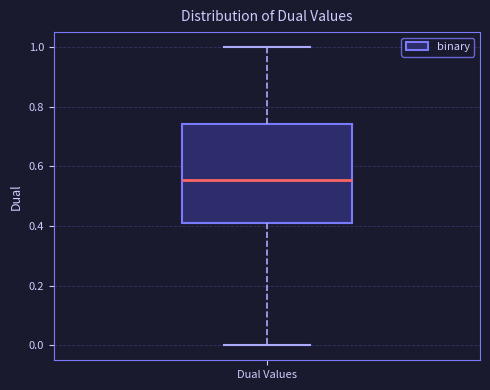

Transcribe this box plot: give where the median line is, the range the box spans, and where the two whiskers end, as read against the y-axis. The values are not printed on the chart, so give them approximately, as read against the axis.

median 0.56, box 0.42 to 0.74, whiskers 0.00 to 1.00